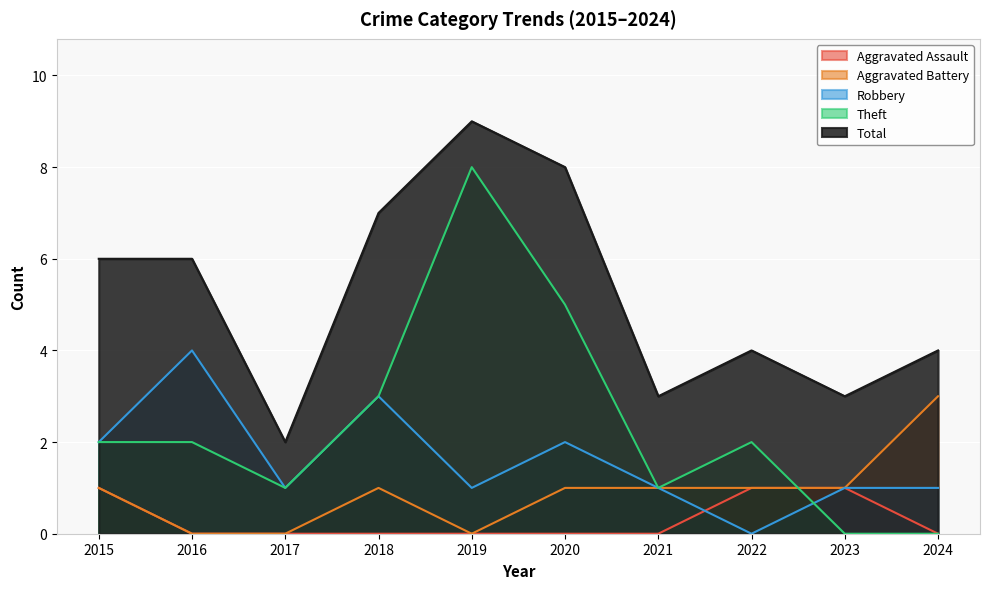

Which series has the largest total across all categories?

Total